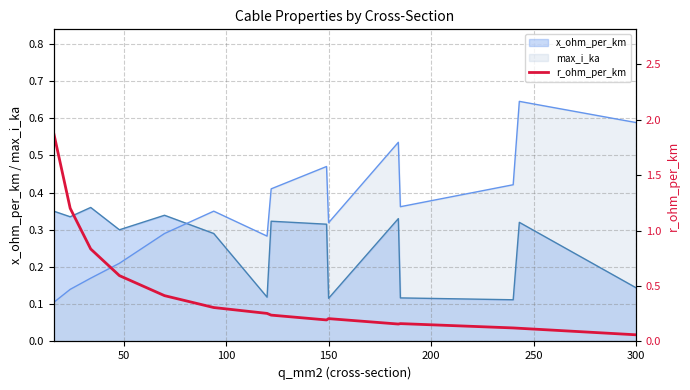

Does the chart display data point markers on the line(s)?

No